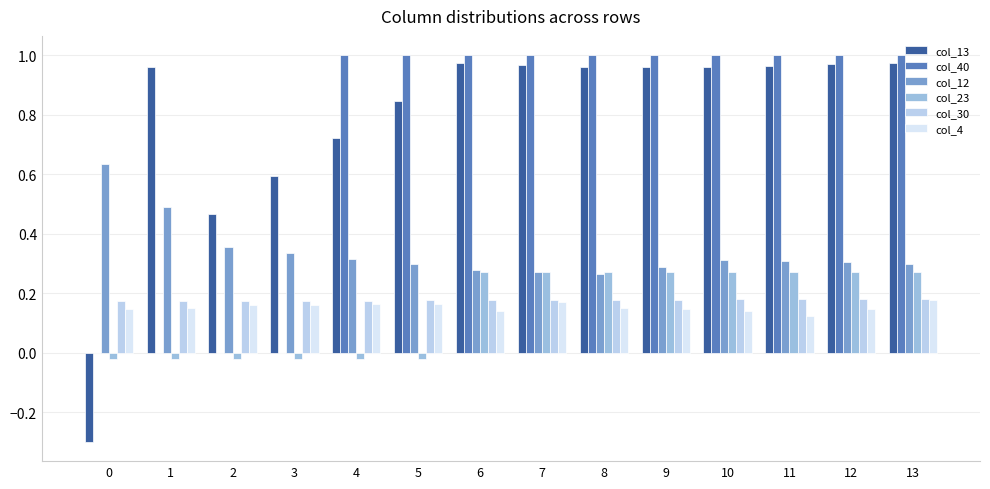

The col_4 series shows 0.1 at 8. True or false?

True